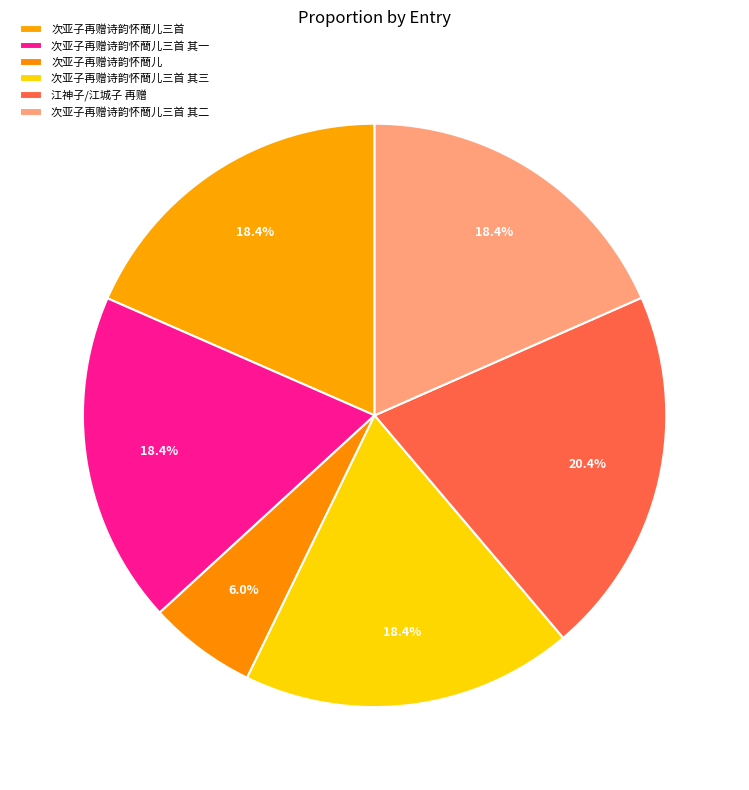

What percentage do 江神子/江城子 再赠 and 次亚子再赠诗韵怀蕳儿 together represent?

26.4%